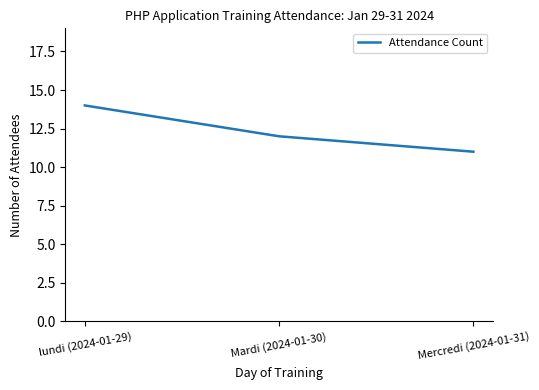

Reading left to right, extract all data points from this chart.

14	12	11